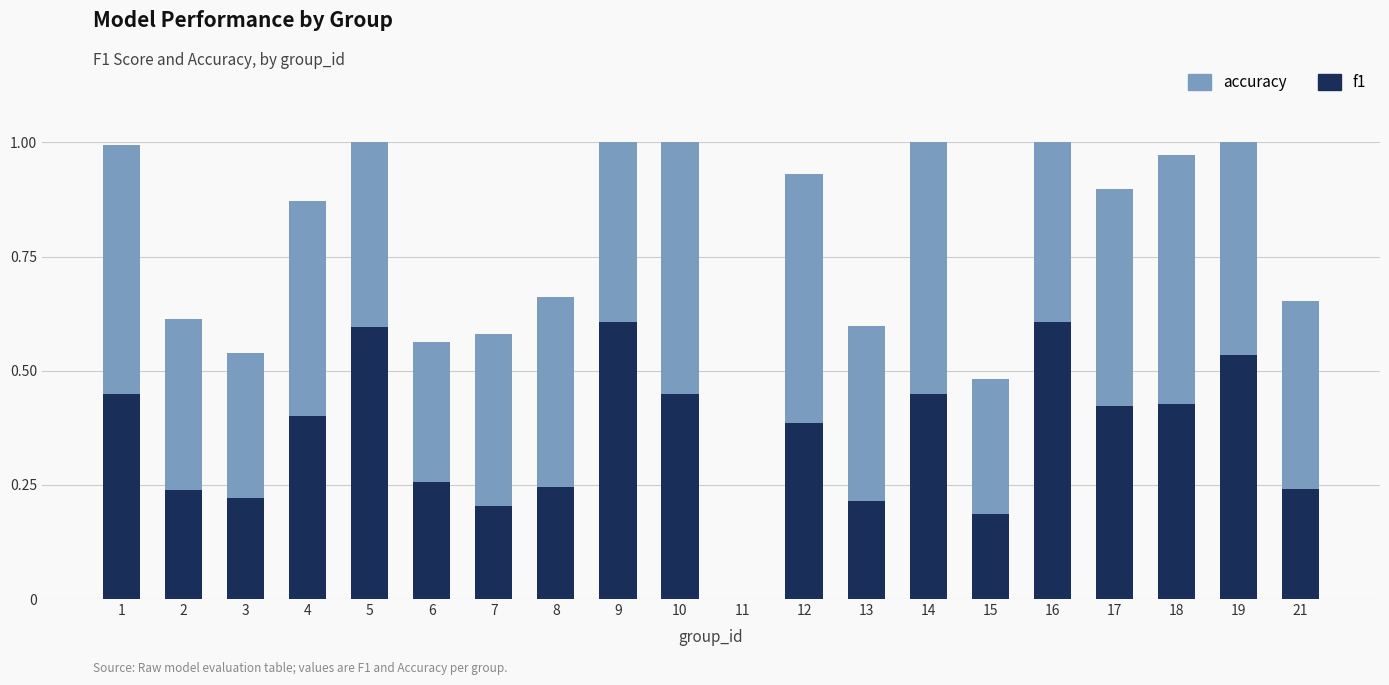

At which label is f1 closest to 0?

11